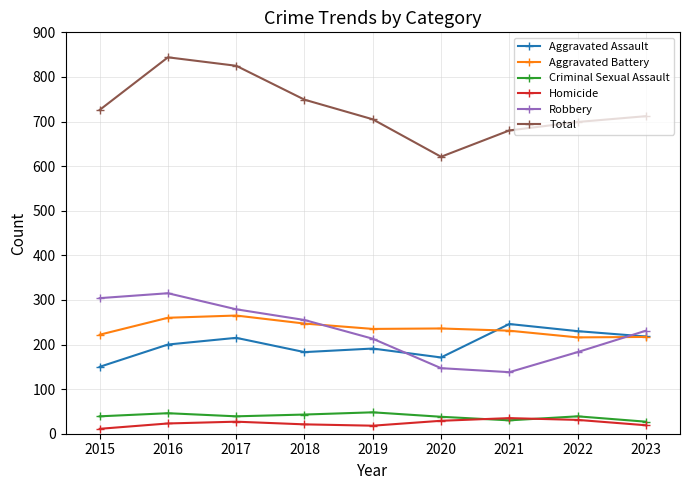

True or false: Aggravated Battery and Criminal Sexual Assault intersect in this chart.

False